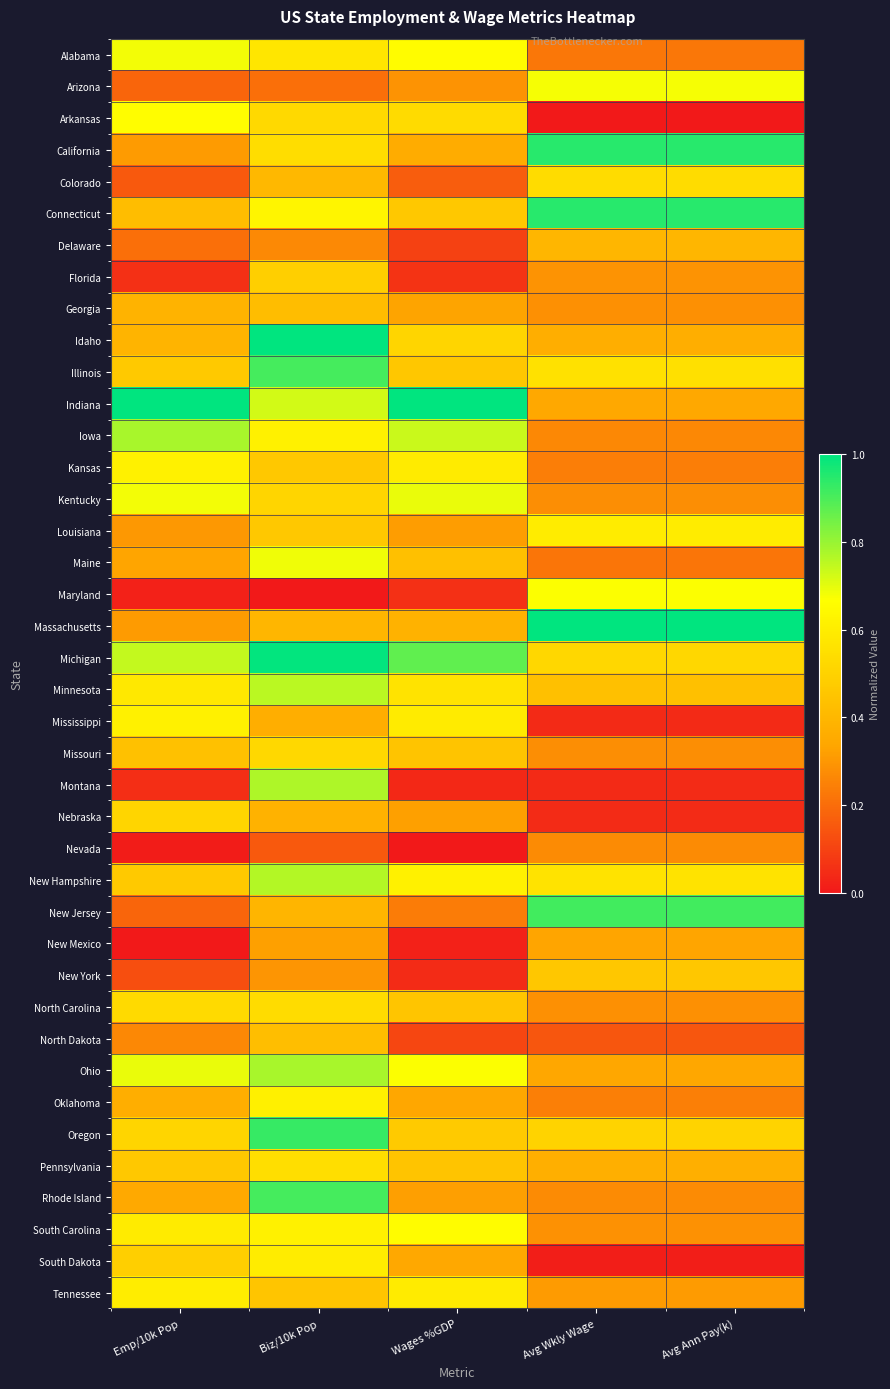

At which category is the sum across all series the highest?

Biz/10k Pop